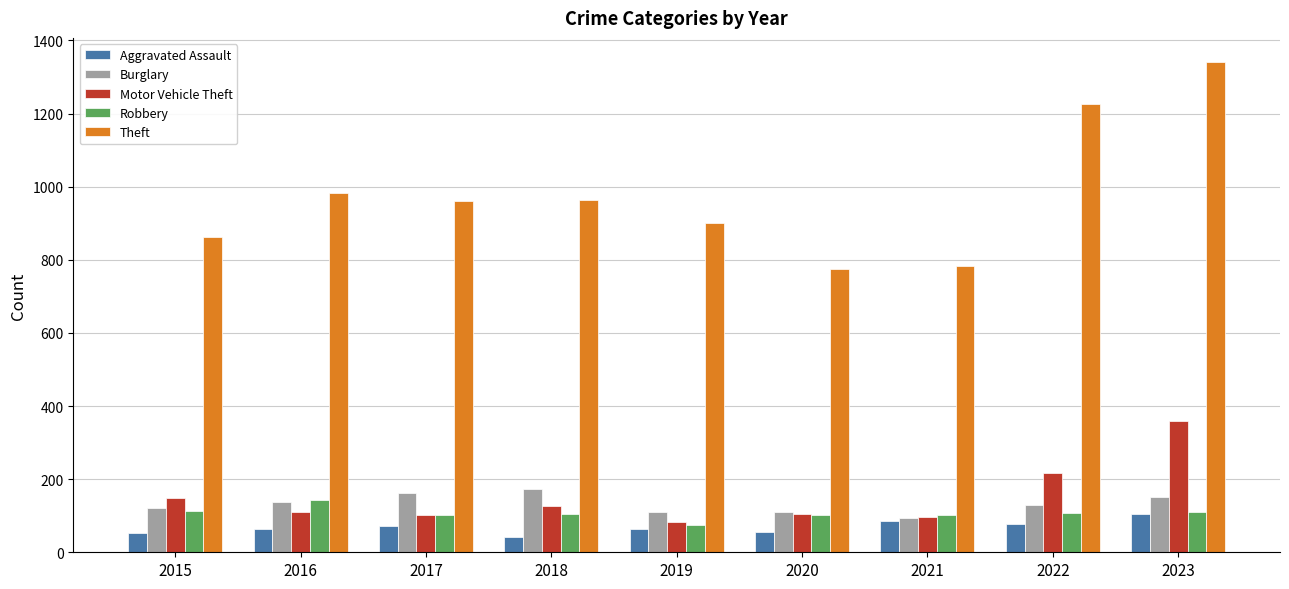

What is the value of the Aggravated Assault bar at the 8th from the left?

76